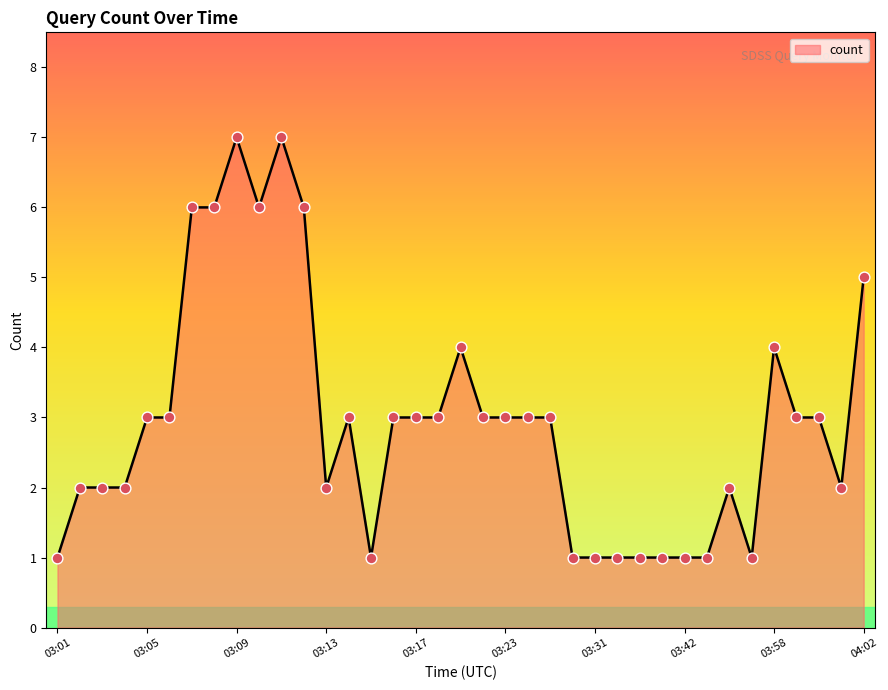

What is the maximum value shown in the chart?

7